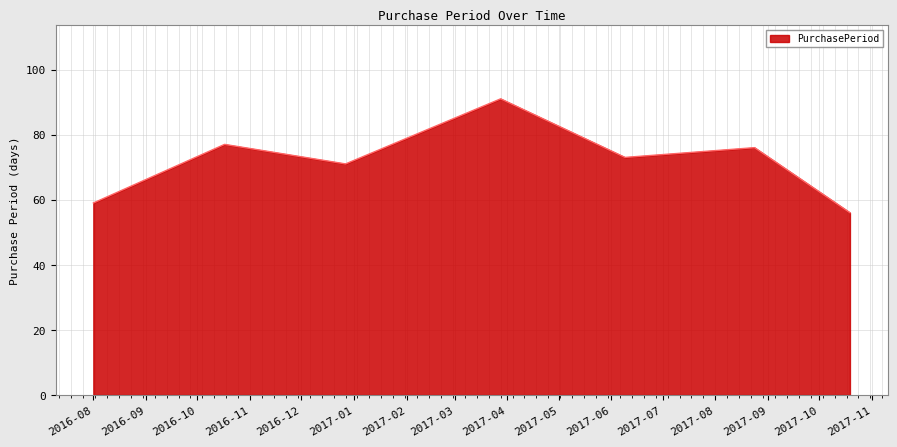

How many interior local peaks (higher than both neighbors) does the data have?

3